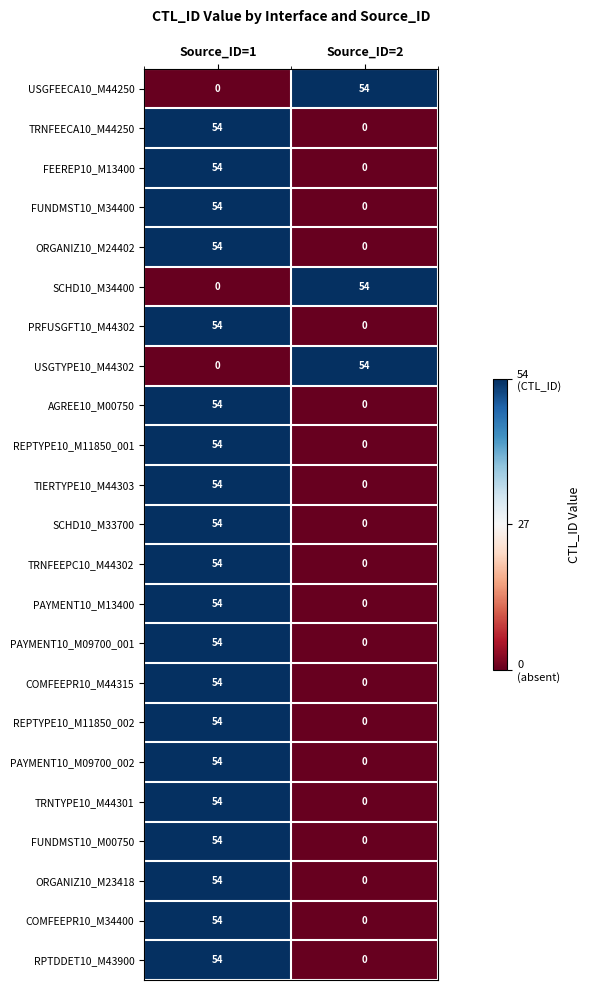

At which category is the sum across all series the highest?

Source_ID=1